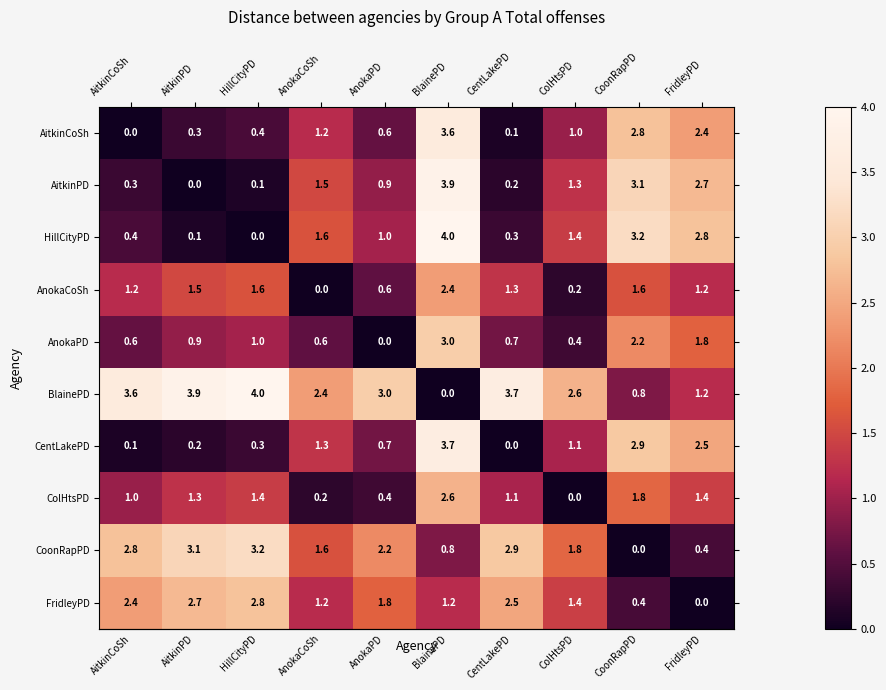

At how many categories does at least one series exceed 2?

10